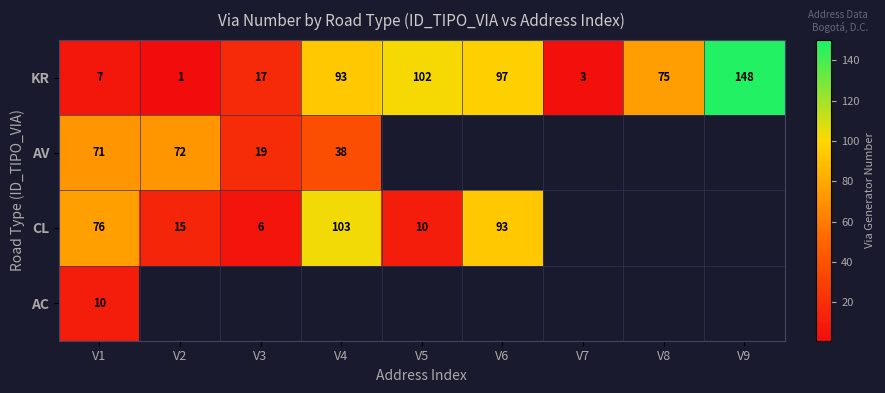

Rank the series at V1 from lowest to highest value.

KR, AC, AV, CL